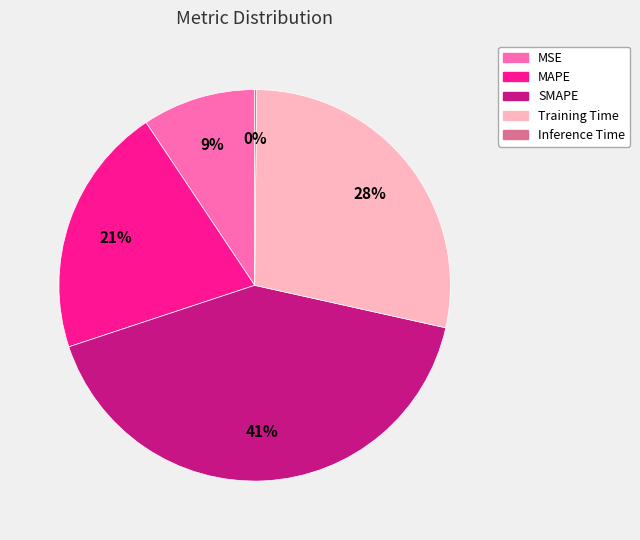

To the nearest percent, what is the combined percentage of SMAPE and MSE?

51%